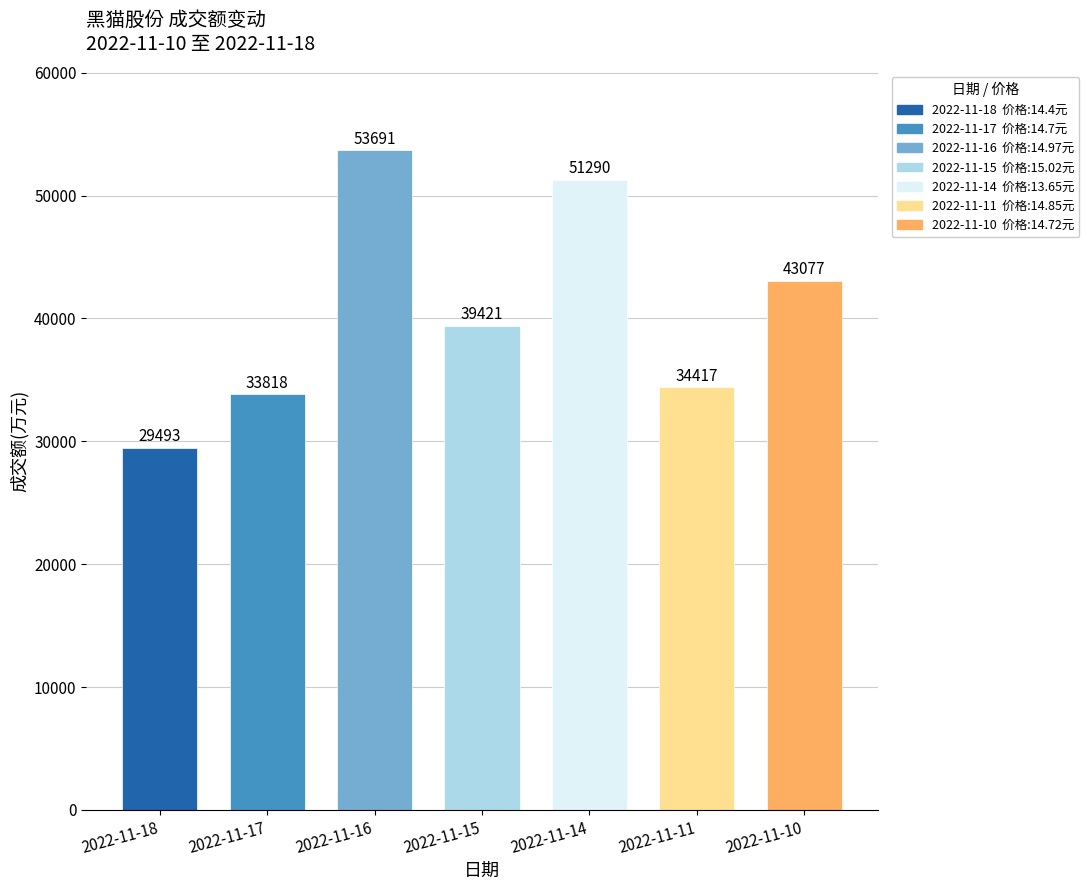

What is the change in value from 2022-11-15 to 2022-11-11?

-5004